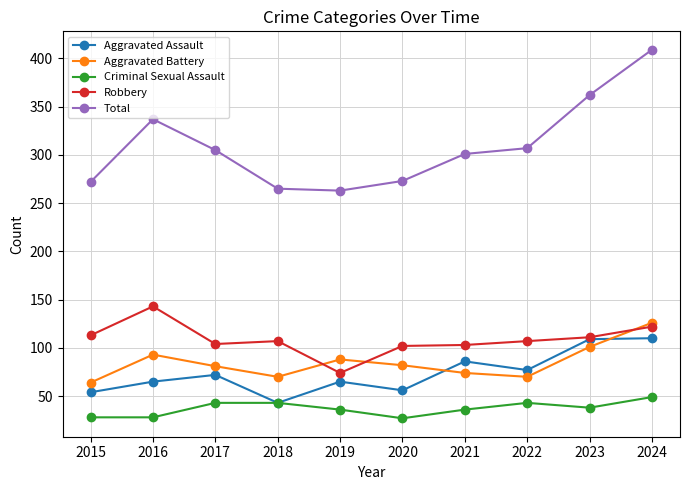

Read the Total value at 2018.

265